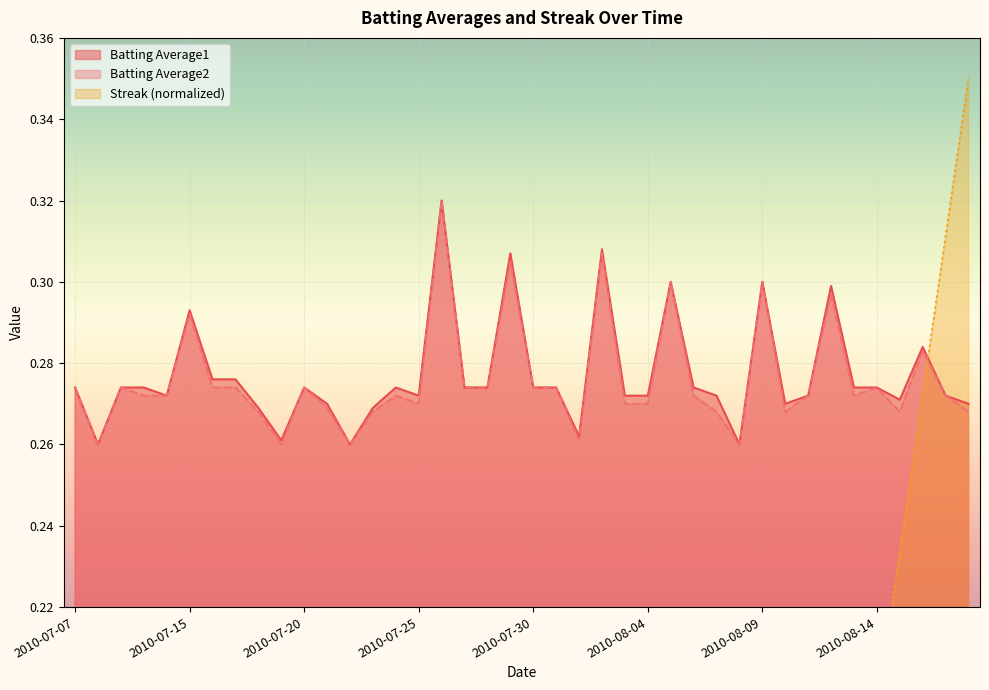

Rank the series at 2010-07-25 from lowest to highest value.

Streak, Batting Average2, Batting Average1